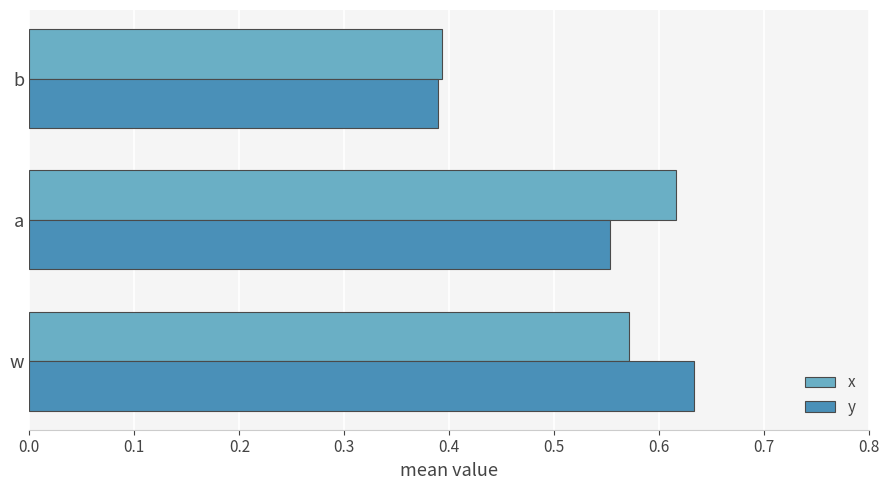

The x series shows 0.9 at a. True or false?

False